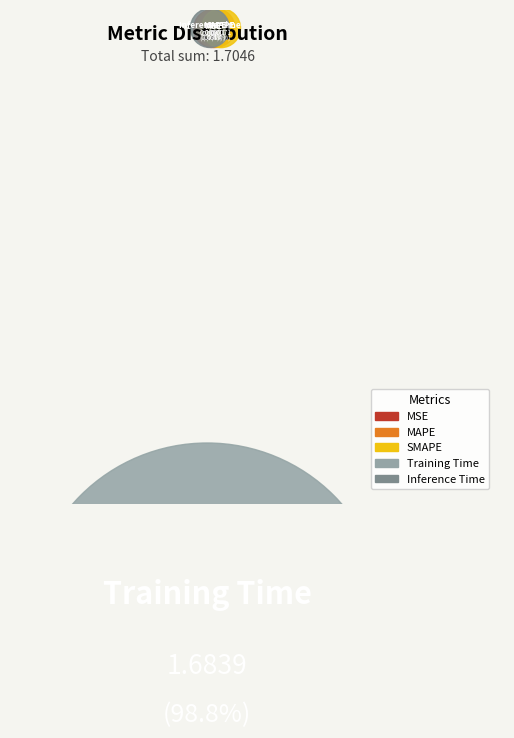

Count the number of slices in the pie.

5